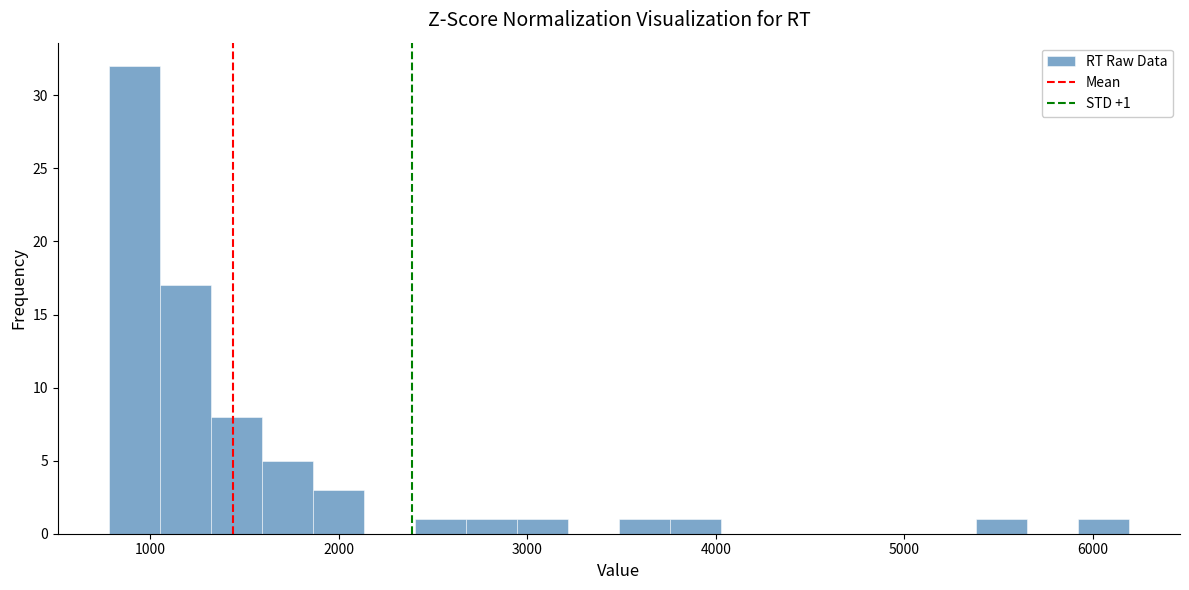

Around what value on the x-axis is the tallest bar? Give the approximate position of its centre, as read against the axis.

900